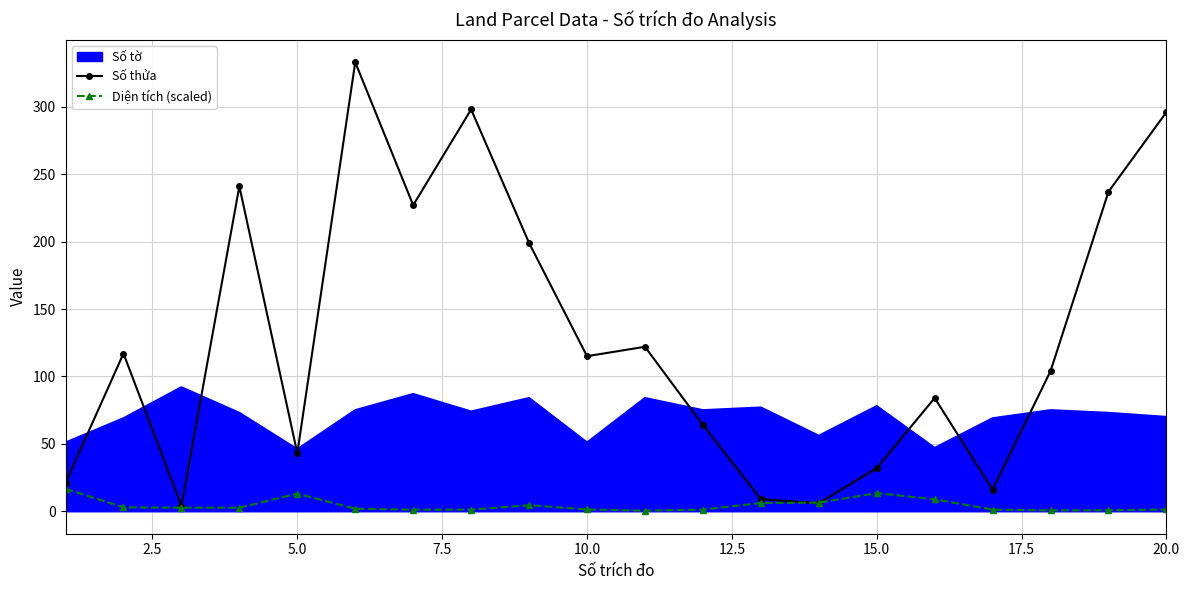

What are all the series names shown in the legend?

Số tờ, Số thửa, Diện tích (scaled)